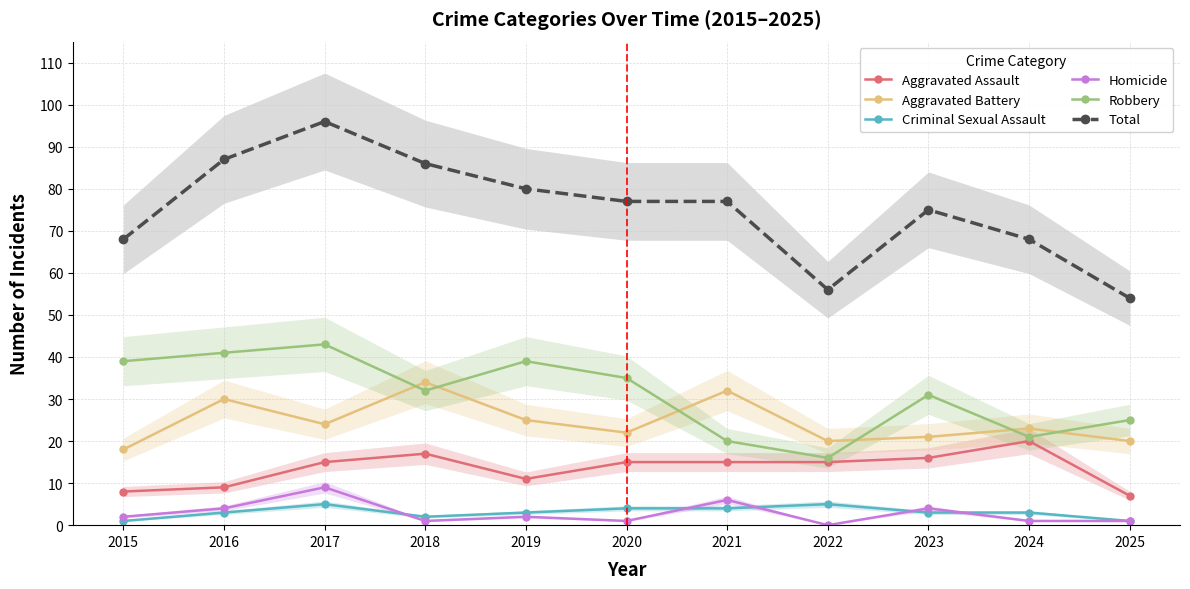

Reading left to right, list all the values displayed in this chart.

Aggravated Assault: 2015=8	2016=9	2017=15	2018=17	2019=11	2020=15	2021=15	2022=15	2023=16	2024=20	2025=7
Aggravated Battery: 2015=18	2016=30	2017=24	2018=34	2019=25	2020=22	2021=32	2022=20	2023=21	2024=23	2025=20
Criminal Sexual Assault: 2015=1	2016=3	2017=5	2018=2	2019=3	2020=4	2021=4	2022=5	2023=3	2024=3	2025=1
Homicide: 2015=2	2016=4	2017=9	2018=1	2019=2	2020=1	2021=6	2022=0	2023=4	2024=1	2025=1
Robbery: 2015=39	2016=41	2017=43	2018=32	2019=39	2020=35	2021=20	2022=16	2023=31	2024=21	2025=25
Total: 2015=68	2016=87	2017=96	2018=86	2019=80	2020=77	2021=77	2022=56	2023=75	2024=68	2025=54